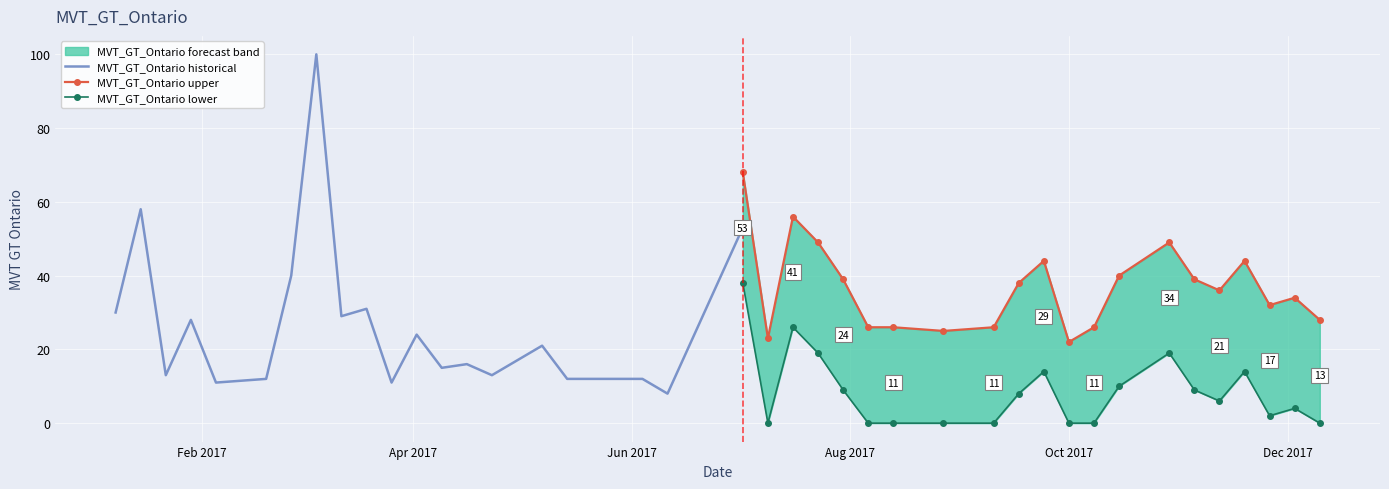

Is this an area chart (filled region under the line)?

No